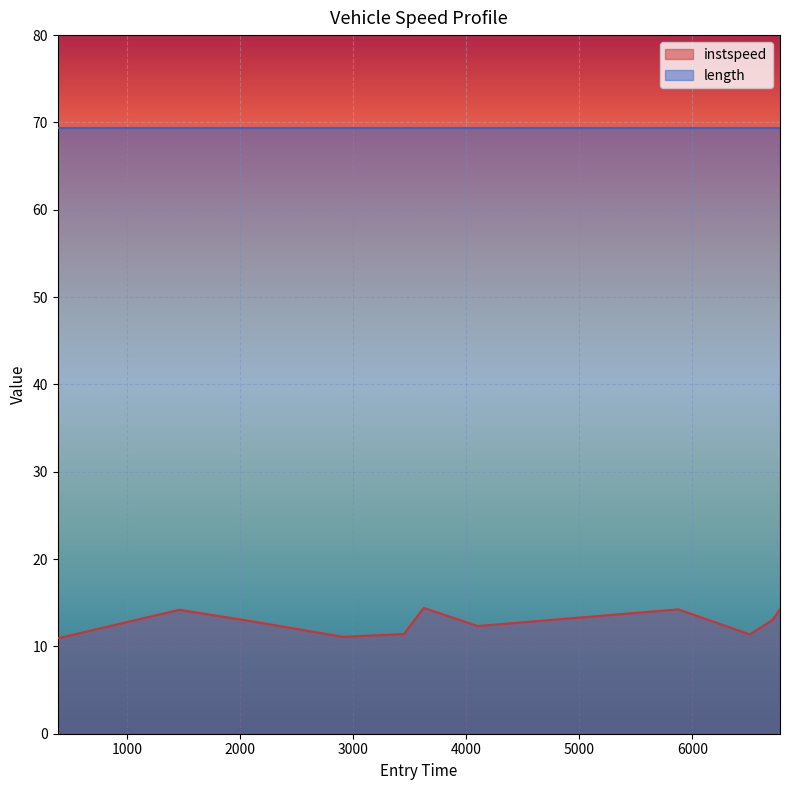

What is the difference between the values at 5875.906194960642 and 3449.39311425528?

2.8